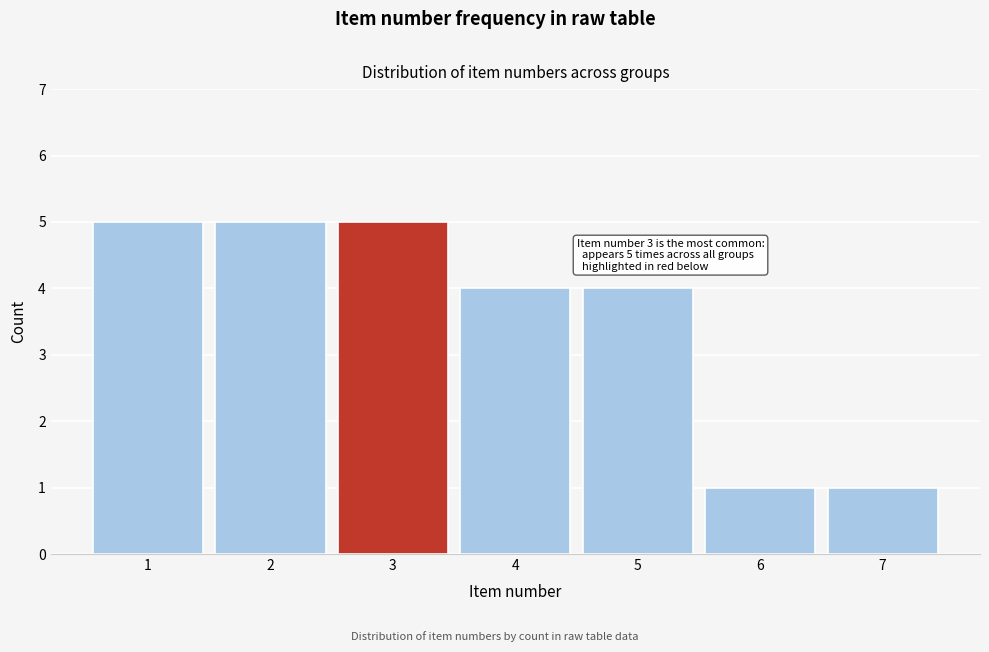

Reading right to left, list all the values displayed in this chart.

7=1	6=1	5=4	4=4	3=5	2=5	1=5